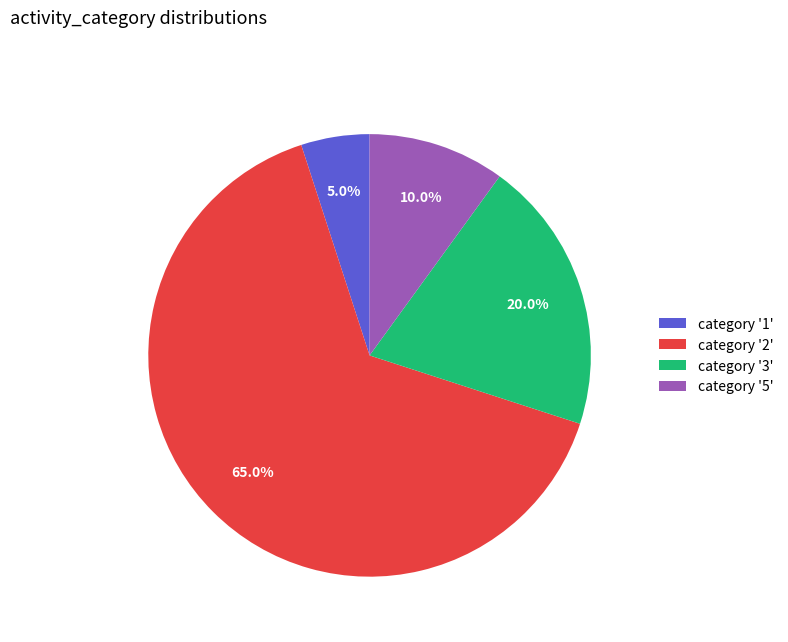

Is there any slice that represents more than half of the pie?

Yes